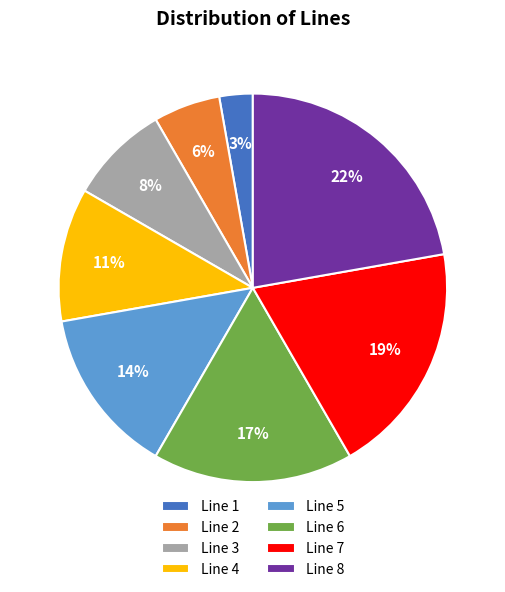

Between Line 4 and Line 3, which is larger?

Line 4